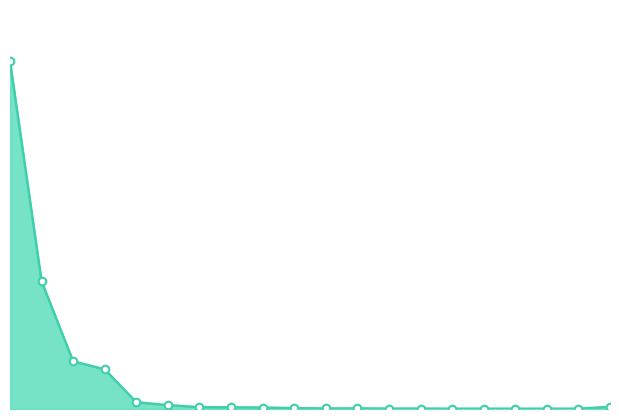

Does the chart have visible grid lines?

No